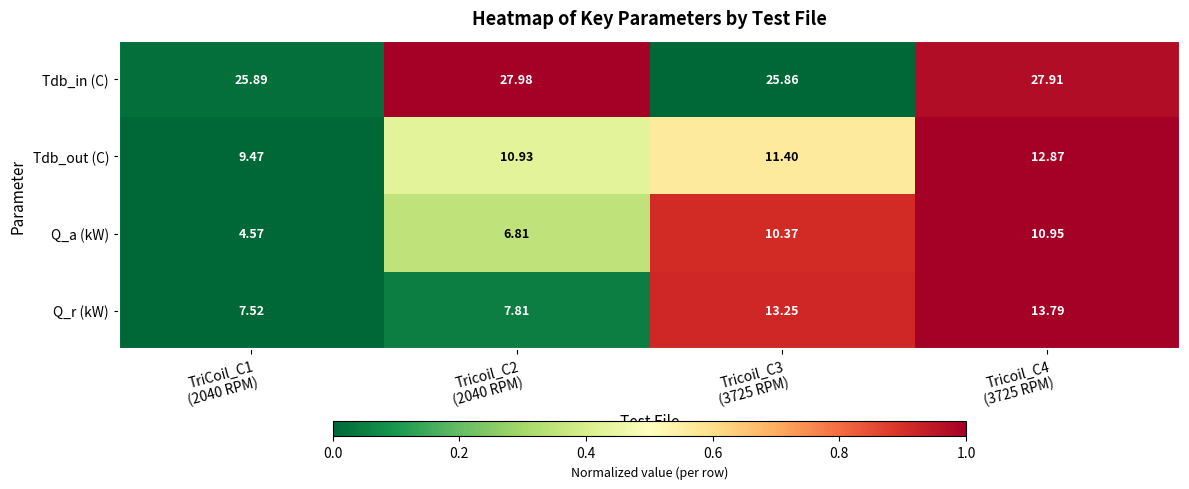

Which series has the largest total across all categories?

Tdb_in (C)